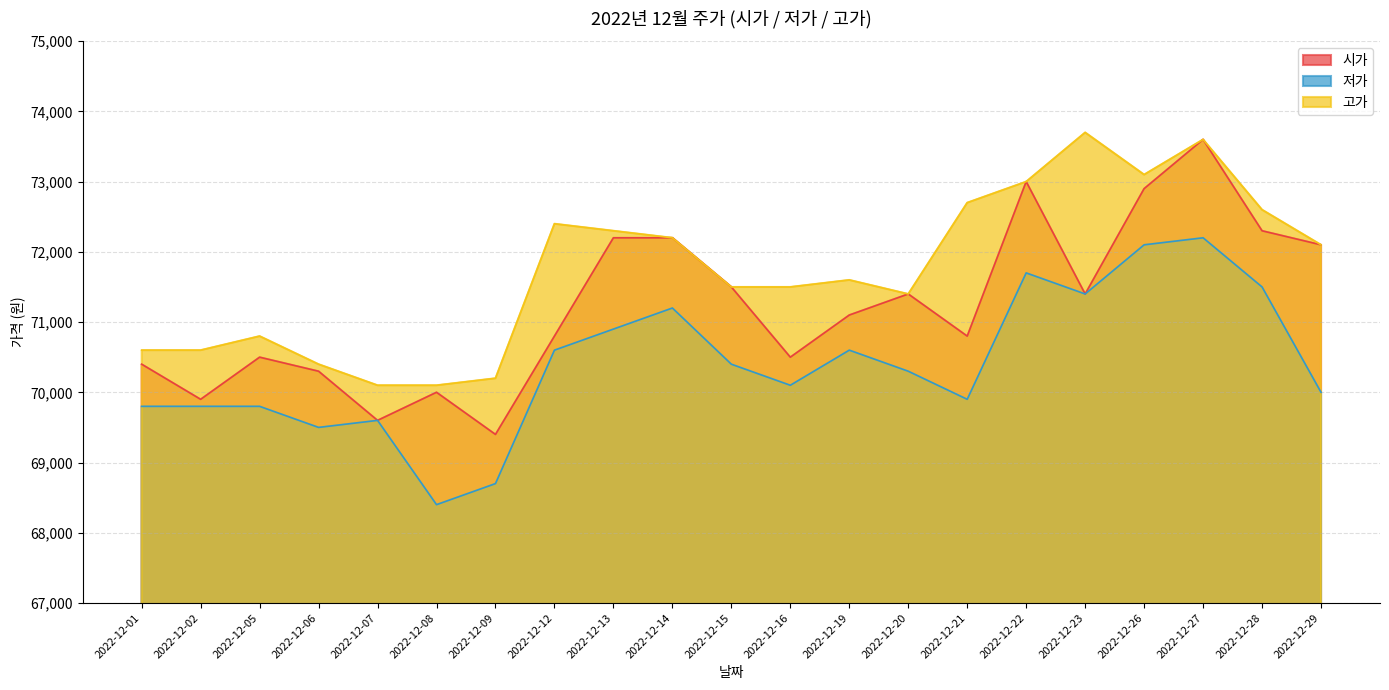

What is the maximum value shown in the chart?

73700